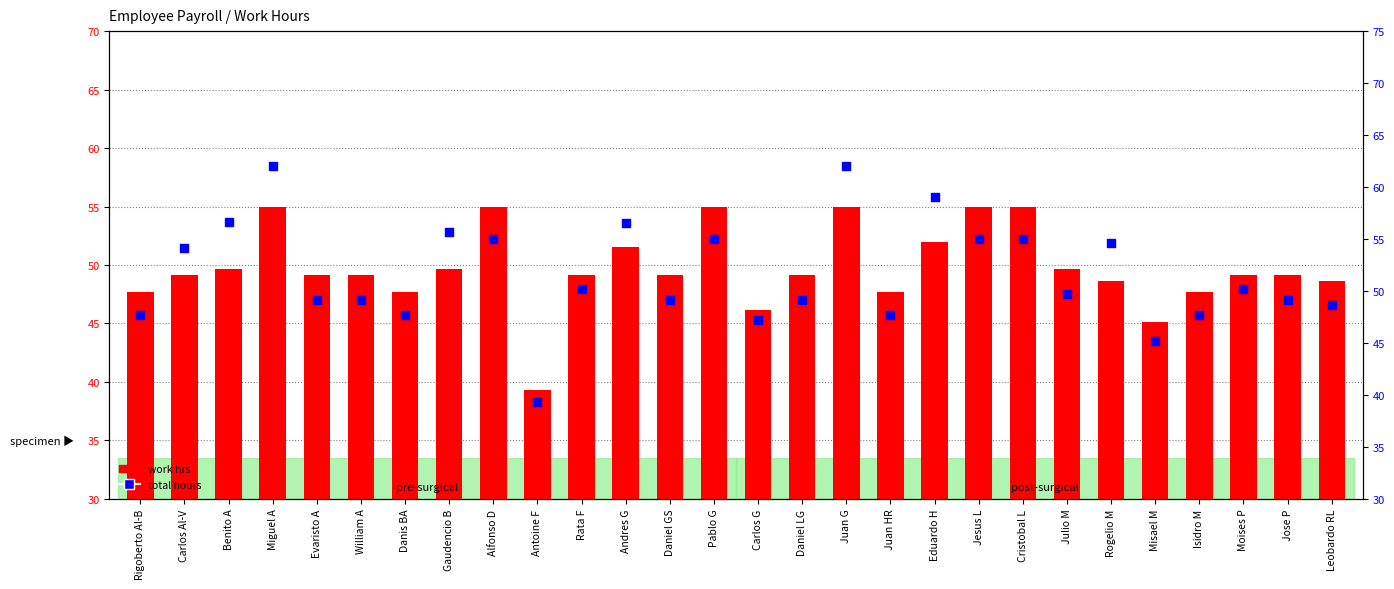

Is the value of work hrs at Misael M greater than the value of total hours at Jose P?

No